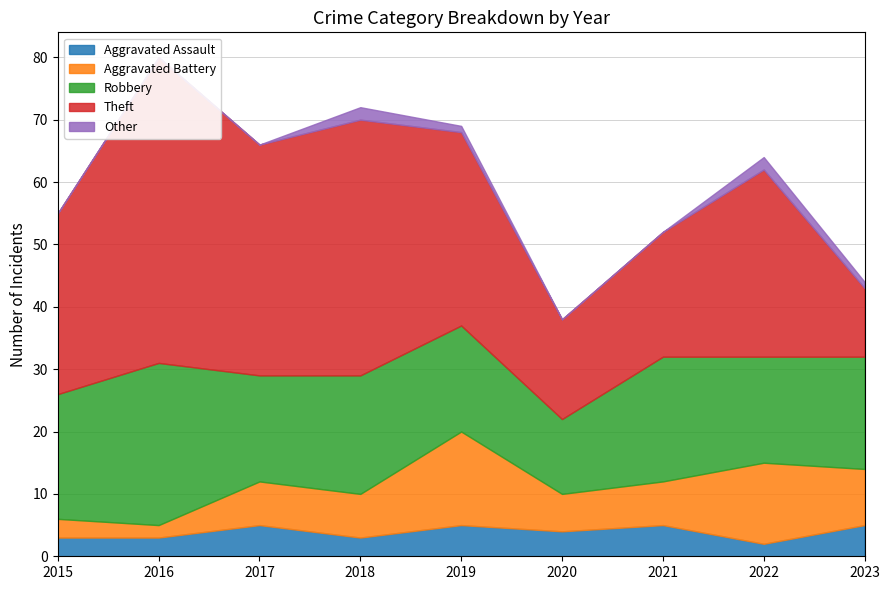

Between 2019 and 2020, which is larger?

2019